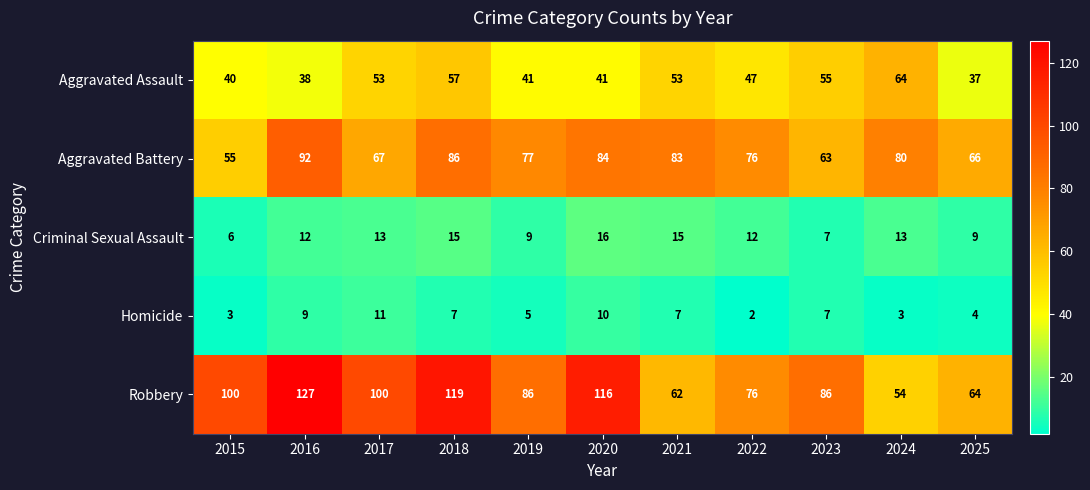

At which category is the sum across all series the highest?

2018